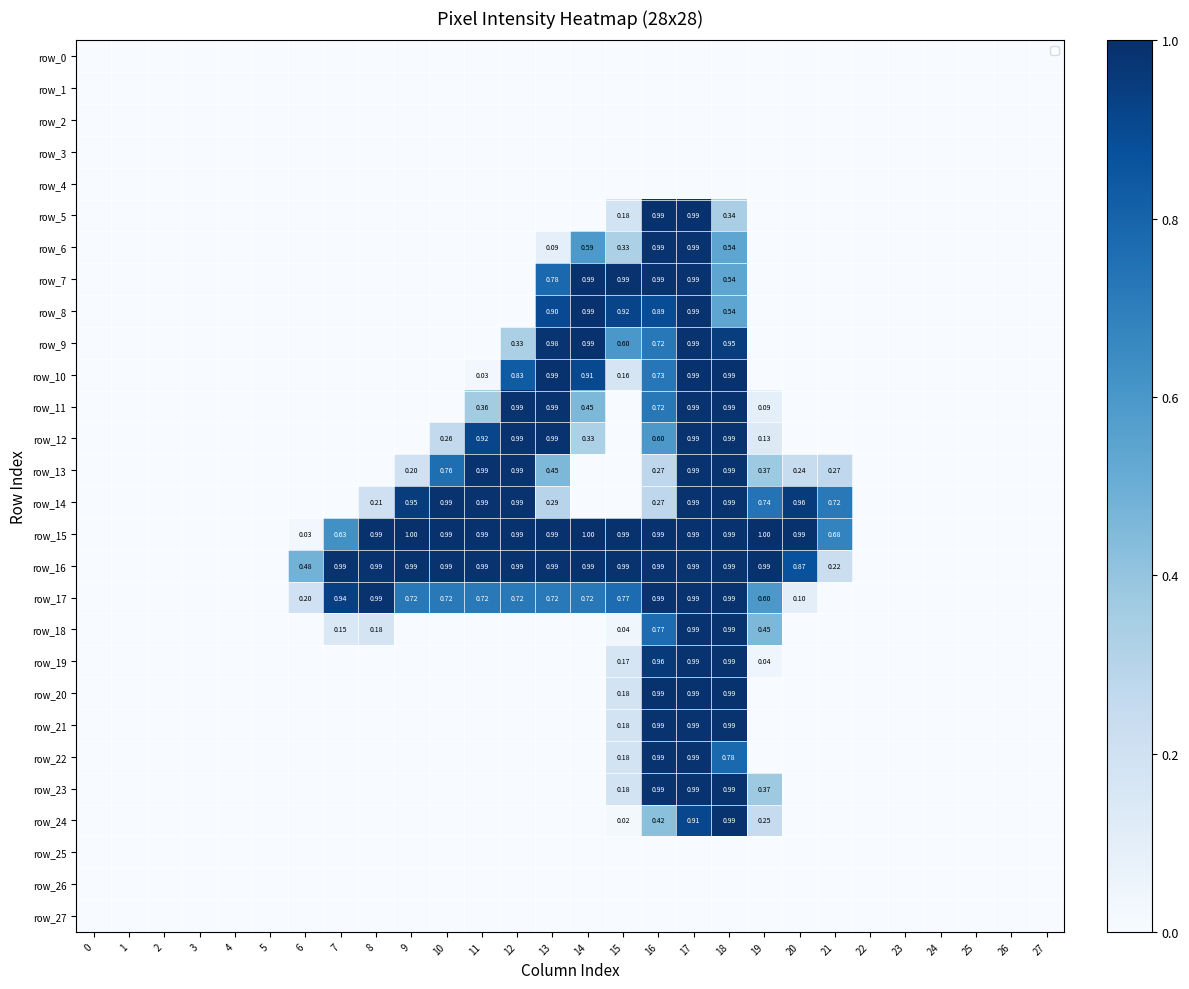

Reading right to left, extract all data points from this chart.

row_0: 0.0	0.0	0.0	0.0	0.0	0.0	0.0	0.0	0.0	0.0	0.0	0.0	0.0	0.0	0.0	0.0	0.0	0.0	0.0	0.0	0.0	0.0	0.0	0.0	0.0	0.0	0.0	0.0
row_1: 0.0	0.0	0.0	0.0	0.0	0.0	0.0	0.0	0.0	0.0	0.0	0.0	0.0	0.0	0.0	0.0	0.0	0.0	0.0	0.0	0.0	0.0	0.0	0.0	0.0	0.0	0.0	0.0
row_2: 0.0	0.0	0.0	0.0	0.0	0.0	0.0	0.0	0.0	0.0	0.0	0.0	0.0	0.0	0.0	0.0	0.0	0.0	0.0	0.0	0.0	0.0	0.0	0.0	0.0	0.0	0.0	0.0
row_3: 0.0	0.0	0.0	0.0	0.0	0.0	0.0	0.0	0.0	0.0	0.0	0.0	0.0	0.0	0.0	0.0	0.0	0.0	0.0	0.0	0.0	0.0	0.0	0.0	0.0	0.0	0.0	0.0
row_4: 0.0	0.0	0.0	0.0	0.0	0.0	0.0	0.0	0.0	0.0	0.0	0.0	0.0	0.0	0.0	0.0	0.0	0.0	0.0	0.0	0.0	0.0	0.0	0.0	0.0	0.0	0.0	0.0
row_5: 0.0	0.0	0.0	0.0	0.0	0.0	0.0	0.0	0.0	0.3	1.0	1.0	0.2	0.0	0.0	0.0	0.0	0.0	0.0	0.0	0.0	0.0	0.0	0.0	0.0	0.0	0.0	0.0
row_6: 0.0	0.0	0.0	0.0	0.0	0.0	0.0	0.0	0.0	0.5	1.0	1.0	0.3	0.6	0.1	0.0	0.0	0.0	0.0	0.0	0.0	0.0	0.0	0.0	0.0	0.0	0.0	0.0
row_7: 0.0	0.0	0.0	0.0	0.0	0.0	0.0	0.0	0.0	0.5	1.0	1.0	1.0	1.0	0.8	0.0	0.0	0.0	0.0	0.0	0.0	0.0	0.0	0.0	0.0	0.0	0.0	0.0
row_8: 0.0	0.0	0.0	0.0	0.0	0.0	0.0	0.0	0.0	0.5	1.0	0.9	0.9	1.0	0.9	0.0	0.0	0.0	0.0	0.0	0.0	0.0	0.0	0.0	0.0	0.0	0.0	0.0
row_9: 0.0	0.0	0.0	0.0	0.0	0.0	0.0	0.0	0.0	0.9	1.0	0.7	0.6	1.0	1.0	0.3	0.0	0.0	0.0	0.0	0.0	0.0	0.0	0.0	0.0	0.0	0.0	0.0
row_10: 0.0	0.0	0.0	0.0	0.0	0.0	0.0	0.0	0.0	1.0	1.0	0.7	0.2	0.9	1.0	0.8	0.0	0.0	0.0	0.0	0.0	0.0	0.0	0.0	0.0	0.0	0.0	0.0
row_11: 0.0	0.0	0.0	0.0	0.0	0.0	0.0	0.0	0.1	1.0	1.0	0.7	0.0	0.5	1.0	1.0	0.4	0.0	0.0	0.0	0.0	0.0	0.0	0.0	0.0	0.0	0.0	0.0
row_12: 0.0	0.0	0.0	0.0	0.0	0.0	0.0	0.0	0.1	1.0	1.0	0.6	0.0	0.3	1.0	1.0	0.9	0.3	0.0	0.0	0.0	0.0	0.0	0.0	0.0	0.0	0.0	0.0
row_13: 0.0	0.0	0.0	0.0	0.0	0.0	0.3	0.2	0.4	1.0	1.0	0.3	0.0	0.0	0.5	1.0	1.0	0.8	0.2	0.0	0.0	0.0	0.0	0.0	0.0	0.0	0.0	0.0
row_14: 0.0	0.0	0.0	0.0	0.0	0.0	0.7	1.0	0.7	1.0	1.0	0.3	0.0	0.0	0.3	1.0	1.0	1.0	1.0	0.2	0.0	0.0	0.0	0.0	0.0	0.0	0.0	0.0
row_15: 0.0	0.0	0.0	0.0	0.0	0.0	0.7	1.0	1.0	1.0	1.0	1.0	1.0	1.0	1.0	1.0	1.0	1.0	1.0	1.0	0.6	0.0	0.0	0.0	0.0	0.0	0.0	0.0
row_16: 0.0	0.0	0.0	0.0	0.0	0.0	0.2	0.9	1.0	1.0	1.0	1.0	1.0	1.0	1.0	1.0	1.0	1.0	1.0	1.0	1.0	0.5	0.0	0.0	0.0	0.0	0.0	0.0
row_17: 0.0	0.0	0.0	0.0	0.0	0.0	0.0	0.1	0.6	1.0	1.0	1.0	0.8	0.7	0.7	0.7	0.7	0.7	0.7	1.0	0.9	0.2	0.0	0.0	0.0	0.0	0.0	0.0
row_18: 0.0	0.0	0.0	0.0	0.0	0.0	0.0	0.0	0.5	1.0	1.0	0.8	0.0	0.0	0.0	0.0	0.0	0.0	0.0	0.2	0.1	0.0	0.0	0.0	0.0	0.0	0.0	0.0
row_19: 0.0	0.0	0.0	0.0	0.0	0.0	0.0	0.0	0.0	1.0	1.0	1.0	0.2	0.0	0.0	0.0	0.0	0.0	0.0	0.0	0.0	0.0	0.0	0.0	0.0	0.0	0.0	0.0
row_20: 0.0	0.0	0.0	0.0	0.0	0.0	0.0	0.0	0.0	1.0	1.0	1.0	0.2	0.0	0.0	0.0	0.0	0.0	0.0	0.0	0.0	0.0	0.0	0.0	0.0	0.0	0.0	0.0
row_21: 0.0	0.0	0.0	0.0	0.0	0.0	0.0	0.0	0.0	1.0	1.0	1.0	0.2	0.0	0.0	0.0	0.0	0.0	0.0	0.0	0.0	0.0	0.0	0.0	0.0	0.0	0.0	0.0
row_22: 0.0	0.0	0.0	0.0	0.0	0.0	0.0	0.0	0.0	0.8	1.0	1.0	0.2	0.0	0.0	0.0	0.0	0.0	0.0	0.0	0.0	0.0	0.0	0.0	0.0	0.0	0.0	0.0
row_23: 0.0	0.0	0.0	0.0	0.0	0.0	0.0	0.0	0.4	1.0	1.0	1.0	0.2	0.0	0.0	0.0	0.0	0.0	0.0	0.0	0.0	0.0	0.0	0.0	0.0	0.0	0.0	0.0
row_24: 0.0	0.0	0.0	0.0	0.0	0.0	0.0	0.0	0.2	1.0	0.9	0.4	0.0	0.0	0.0	0.0	0.0	0.0	0.0	0.0	0.0	0.0	0.0	0.0	0.0	0.0	0.0	0.0
row_25: 0.0	0.0	0.0	0.0	0.0	0.0	0.0	0.0	0.0	0.0	0.0	0.0	0.0	0.0	0.0	0.0	0.0	0.0	0.0	0.0	0.0	0.0	0.0	0.0	0.0	0.0	0.0	0.0
row_26: 0.0	0.0	0.0	0.0	0.0	0.0	0.0	0.0	0.0	0.0	0.0	0.0	0.0	0.0	0.0	0.0	0.0	0.0	0.0	0.0	0.0	0.0	0.0	0.0	0.0	0.0	0.0	0.0
row_27: 0.0	0.0	0.0	0.0	0.0	0.0	0.0	0.0	0.0	0.0	0.0	0.0	0.0	0.0	0.0	0.0	0.0	0.0	0.0	0.0	0.0	0.0	0.0	0.0	0.0	0.0	0.0	0.0